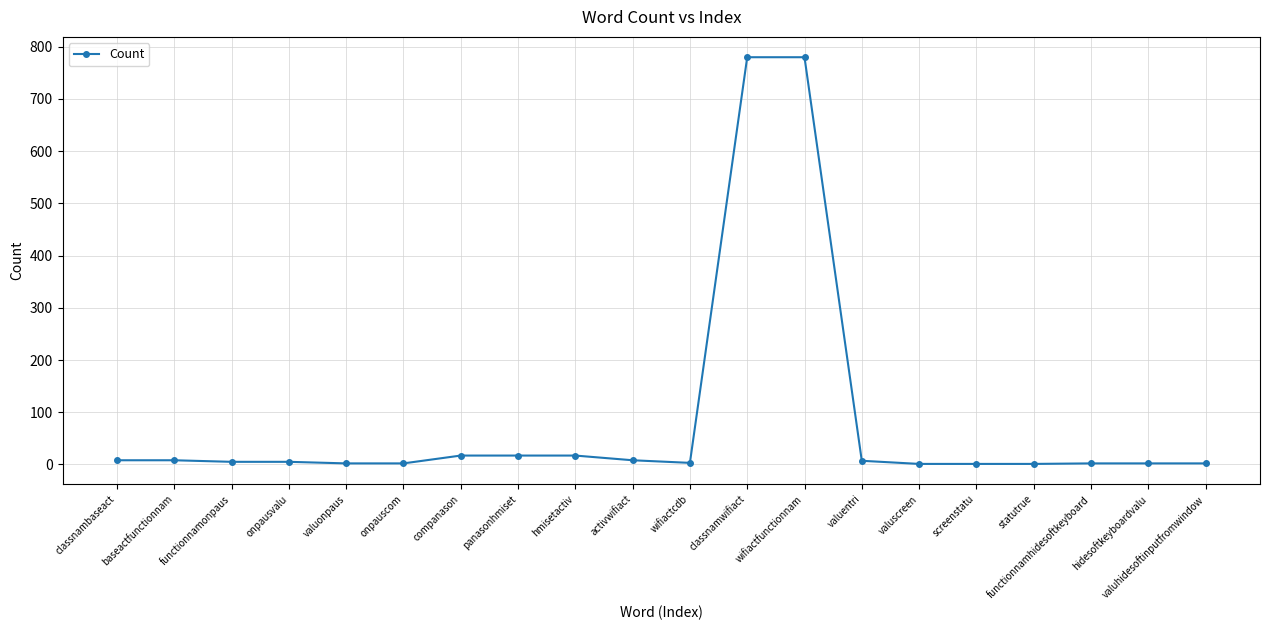

What is the minimum value shown in the chart?

1